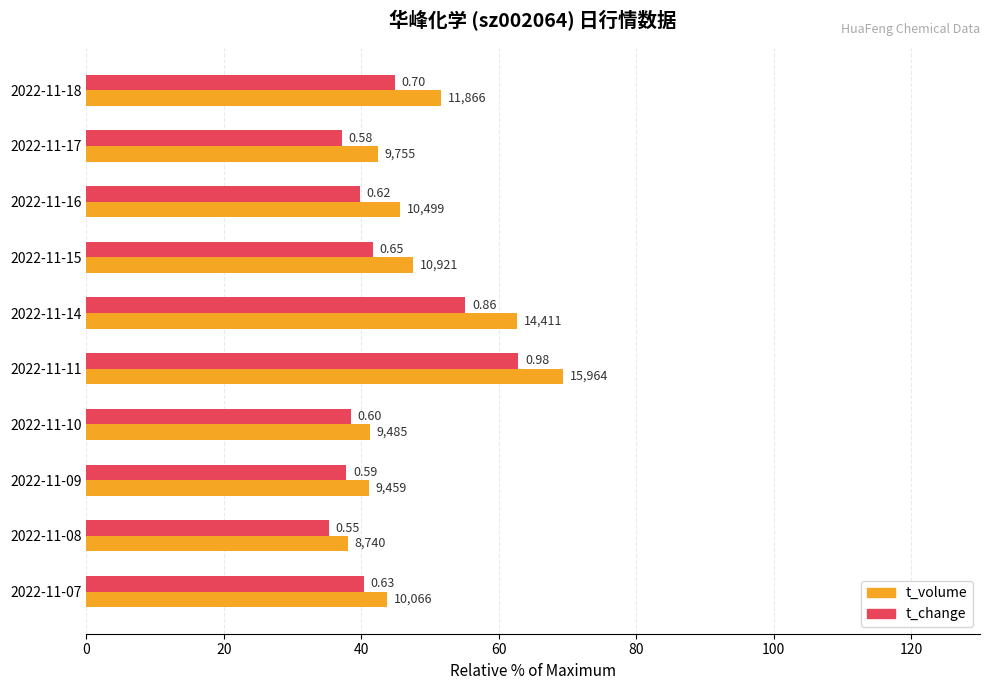

What are all the series names shown in the legend?

t_volume, t_change